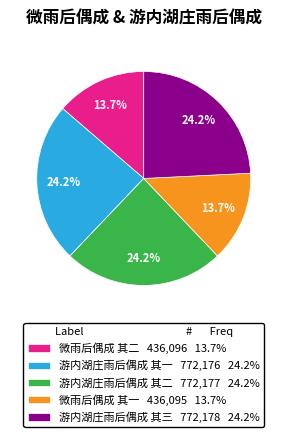

To the nearest percent, what is the combined percentage of 游内湖庄雨后偶成 其三 and 微雨后偶成 其二?

38%